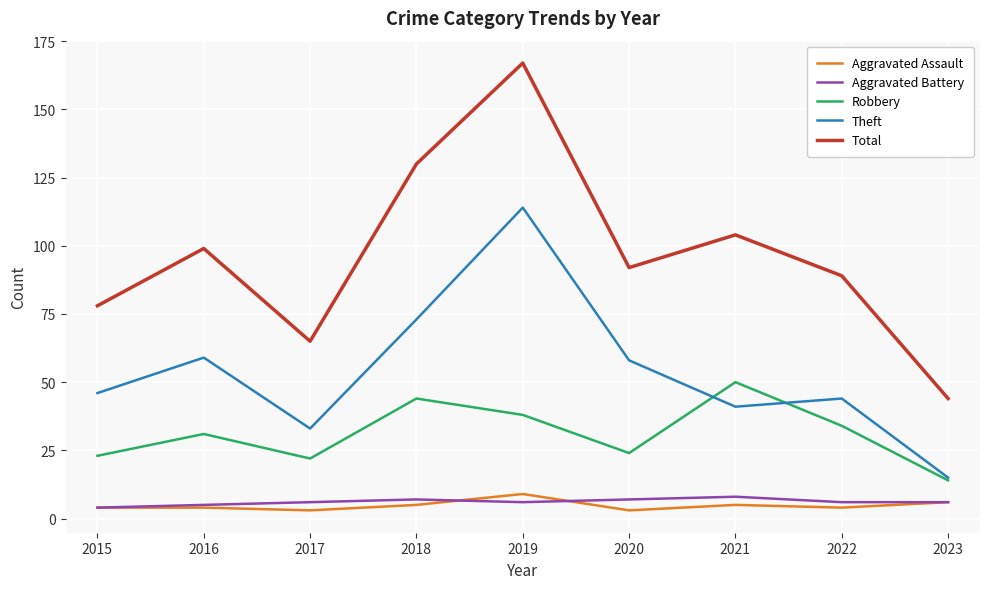

Is it true that Total equals 167 at 2019?

True